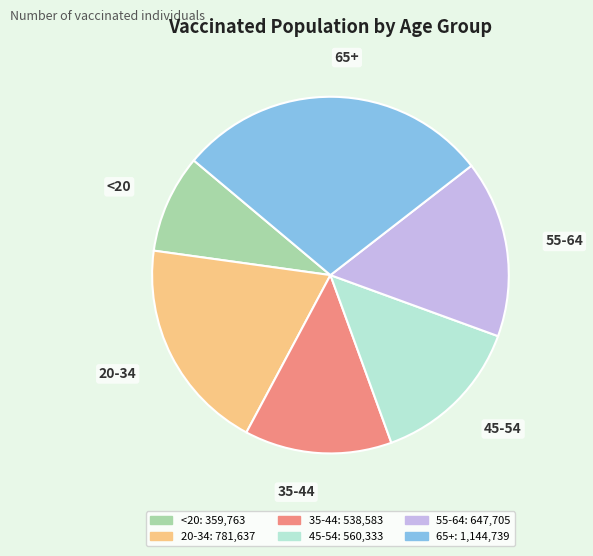

Which has a higher value, <20 or 45-54?

45-54